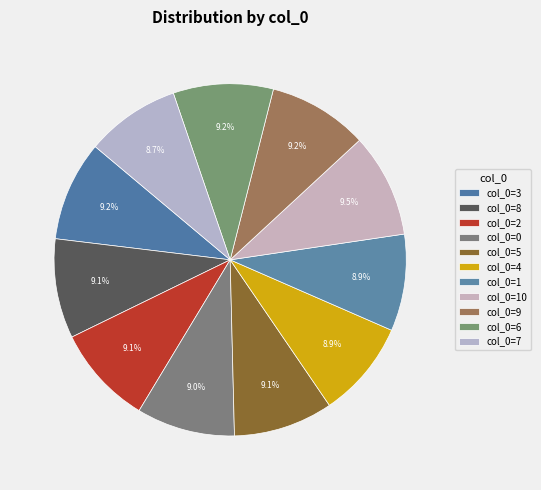

How many slices are in this pie chart?

11